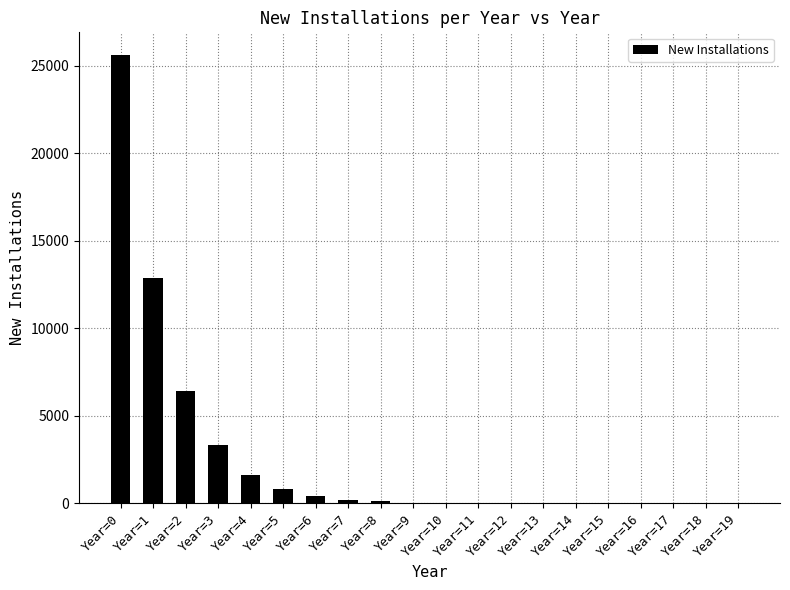

Between Year=0 and Year=12, which is larger?

Year=0